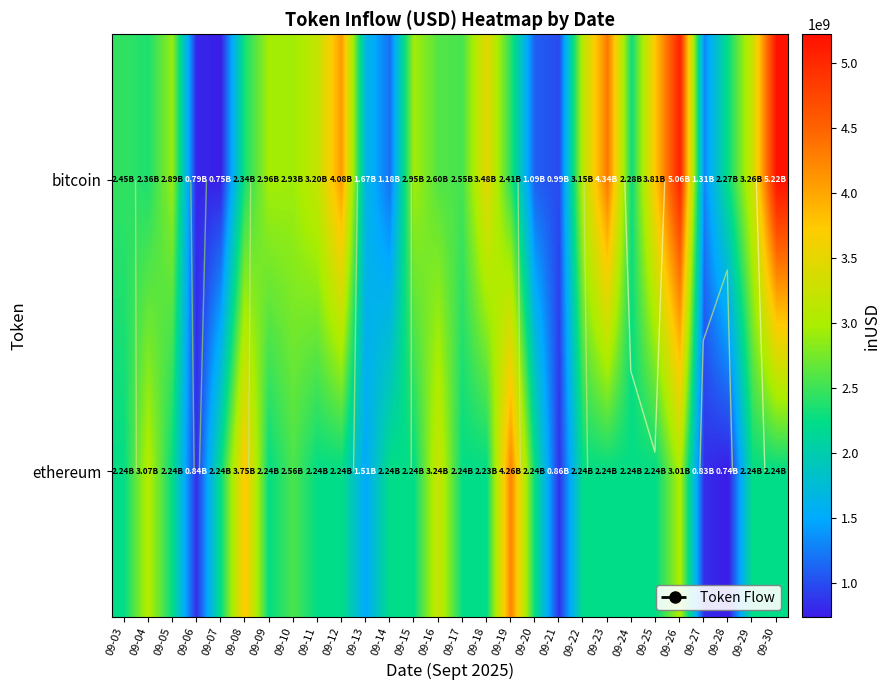

Rank the series by their maximum value, from lowest to highest.

ethereum, bitcoin